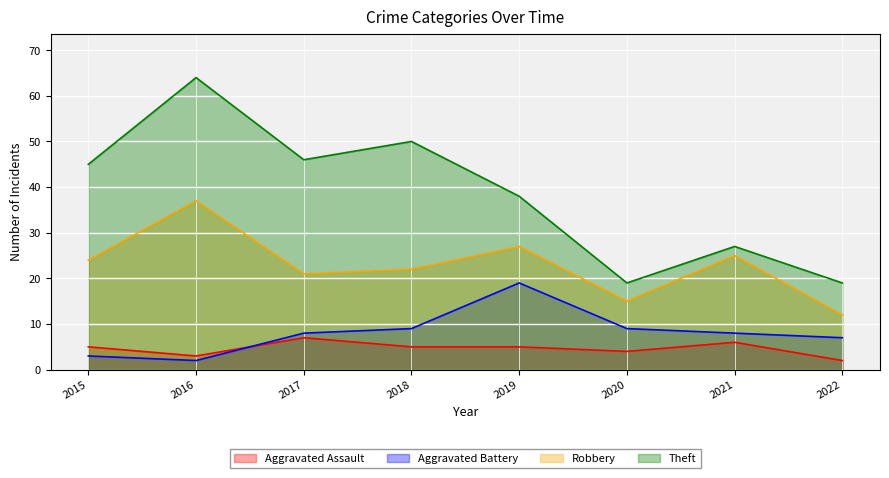

What value does the Theft series have at 2021?

27